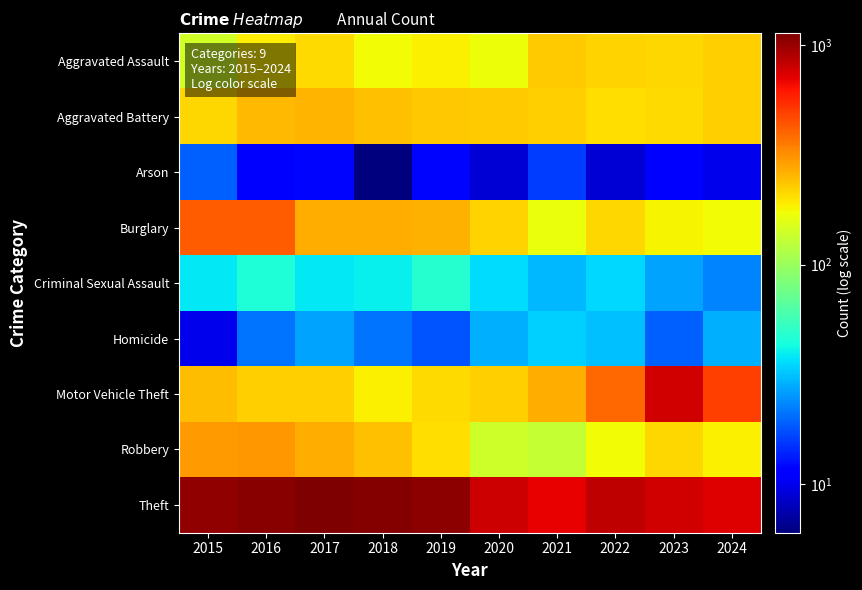

Reading right to left, extract all data points from this chart.

Aggravated Assault: 2024=224	2023=214	2022=219	2021=229	2020=169	2019=187	2018=174	2017=209	2016=188	2015=142
Aggravated Battery: 2024=221	2023=209	2022=207	2021=221	2020=229	2019=230	2018=242	2017=258	2016=250	2015=212
Arson: 2024=10	2023=11	2022=9	2021=16	2020=9	2019=12	2018=6	2017=12	2016=11	2015=19
Burglary: 2024=173	2023=180	2022=212	2021=167	2020=219	2019=263	2018=269	2017=268	2016=417	2015=421
Criminal Sexual Assault: 2024=23	2023=27	2022=35	2021=30	2020=36	2019=48	2018=40	2017=38	2016=46	2015=38
Homicide: 2024=29	2023=19	2022=31	2021=34	2020=29	2019=18	2018=21	2017=27	2016=21	2015=10
Motor Vehicle Theft: 2024=498	2023=779	2022=394	2021=267	2020=221	2019=209	2018=186	2017=222	2016=224	2015=245
Robbery: 2024=187	2023=213	2022=174	2021=132	2020=139	2019=205	2018=244	2017=268	2016=302	2015=296
Theft: 2024=729	2023=784	2022=851	2021=701	2020=788	2019=1060	2018=1095	2017=1135	2016=1087	2015=1029